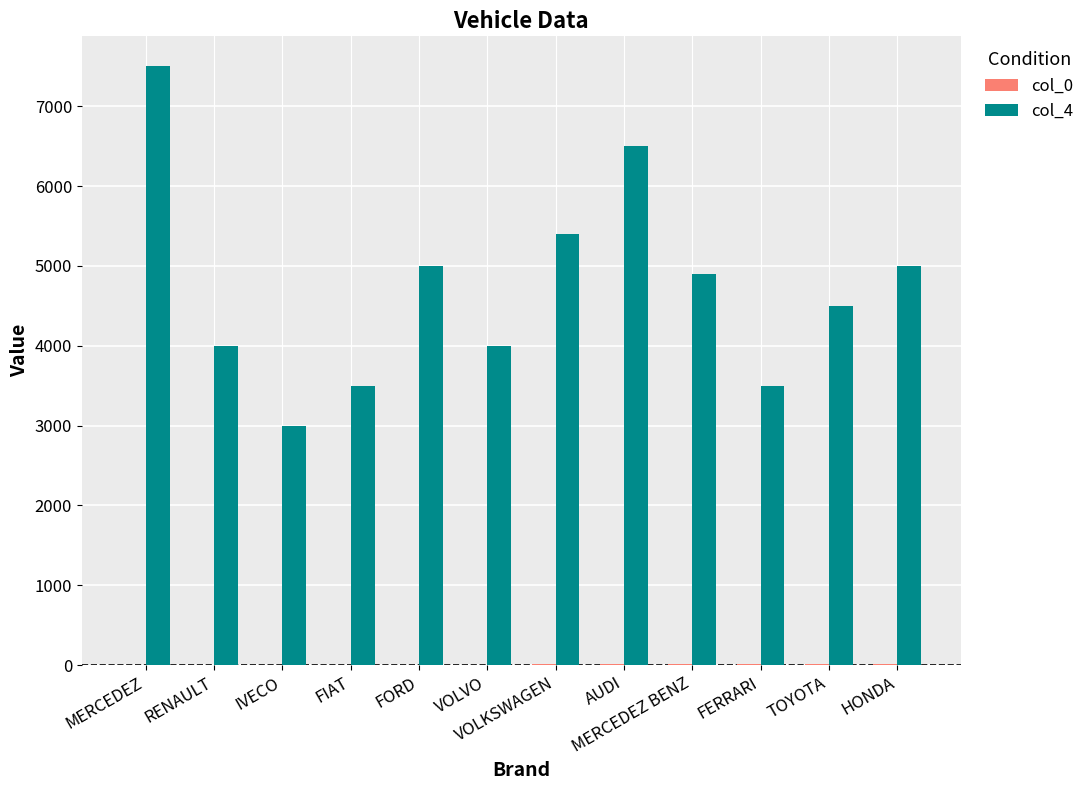

What is the total value across all series at VOLKSWAGEN?

5409